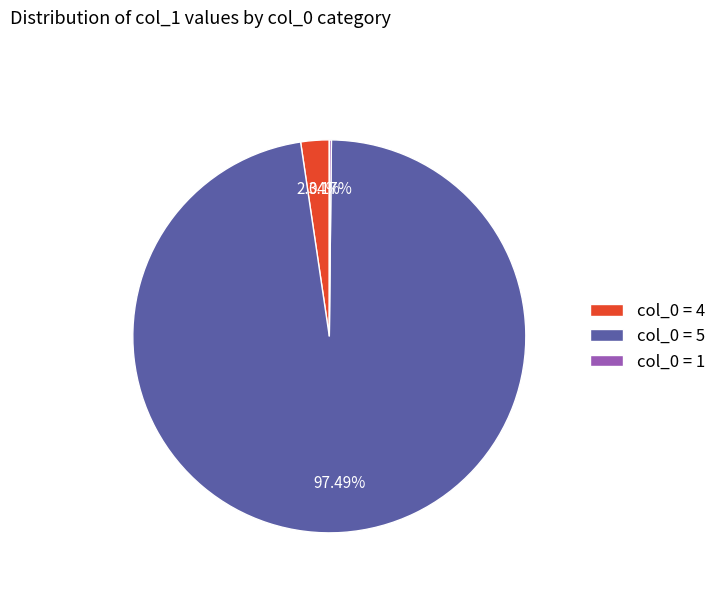

What is the majority slice?

col_0 = 5